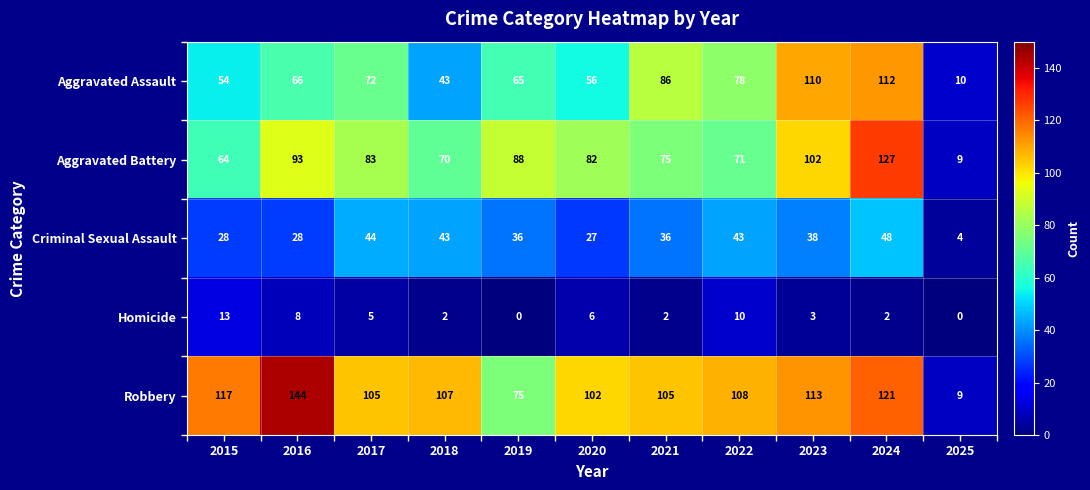

What is the difference between the maximum and minimum values in the Robbery series?

135